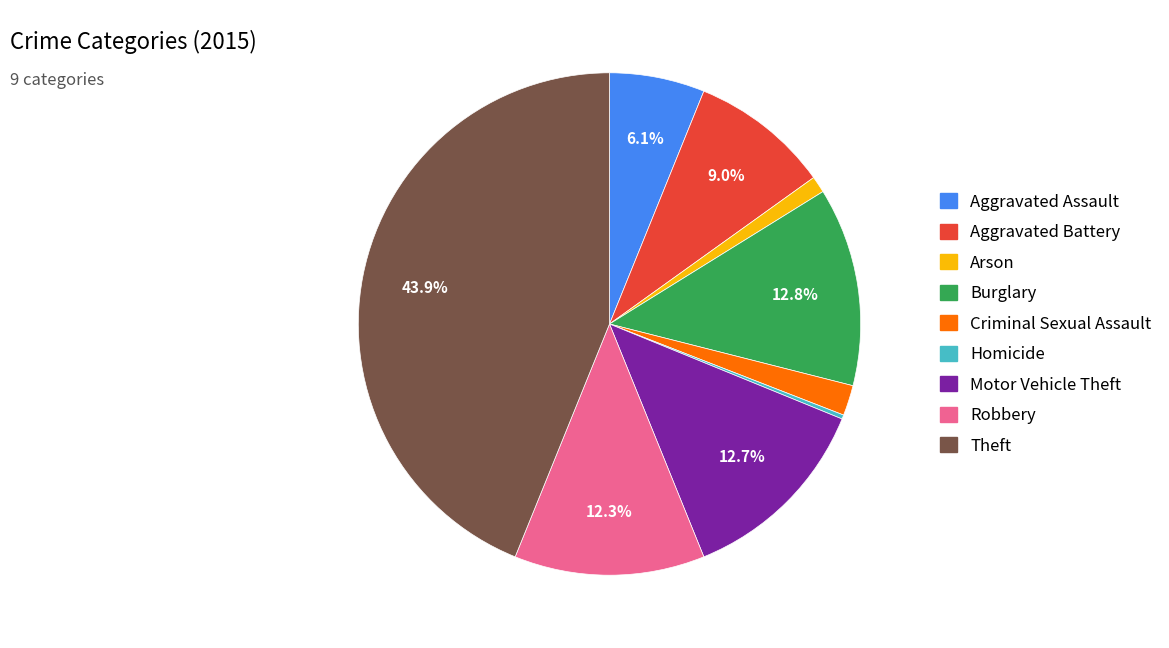

What portion of the pie excludes Motor Vehicle Theft?

87.3%